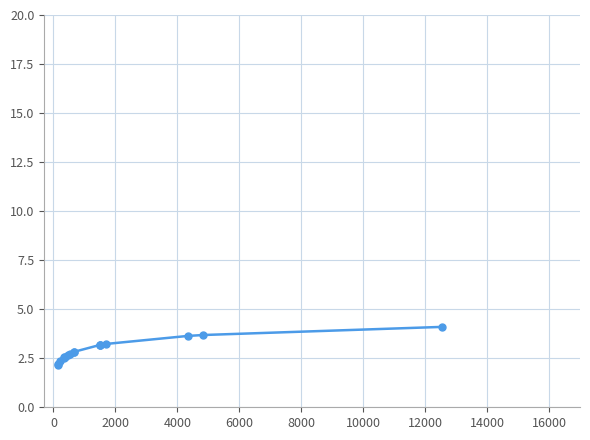

What is the difference between the maximum and minimum values?

1.9